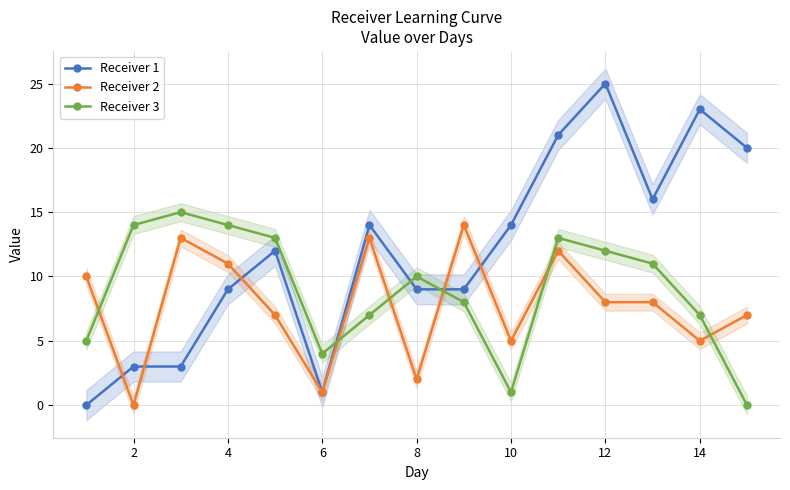

Count the number of categories in the chart.

15